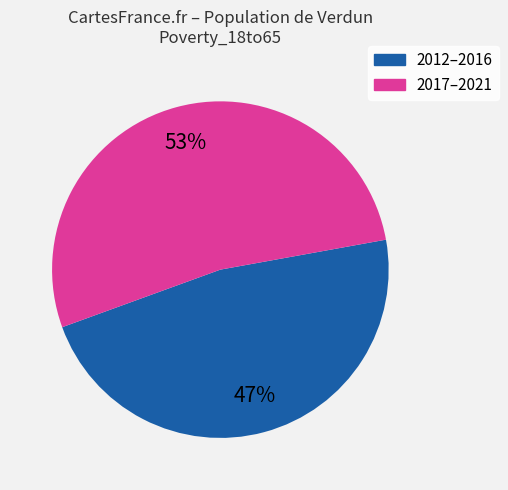

To the nearest percent, what is the average slice percentage?

50%